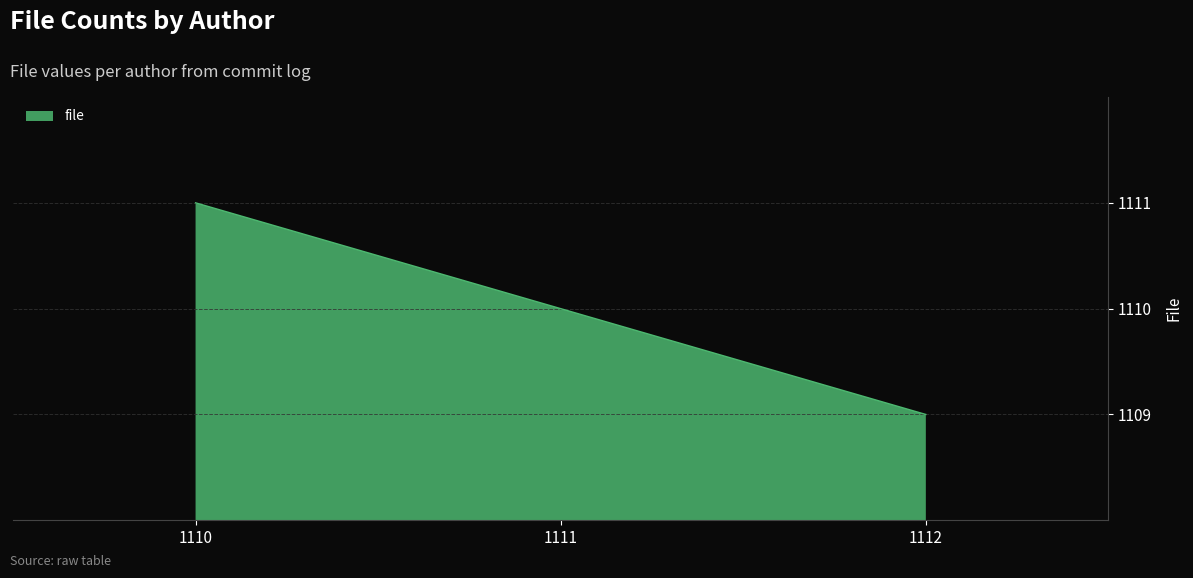

True or false: the data shows 1110 at 1111.

True